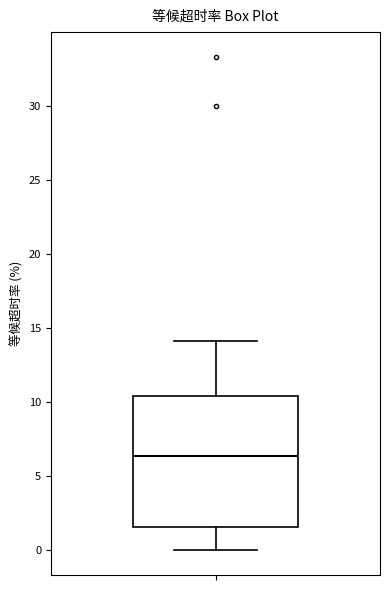

Transcribe this box plot: give where the median line is, the range the box spans, and where the two whiskers end, as read against the y-axis. The values are not printed on the chart, so give them approximately, as read against the axis.

median 6.5, box 1.5 to 10.5, whiskers 0.0 to 14.0